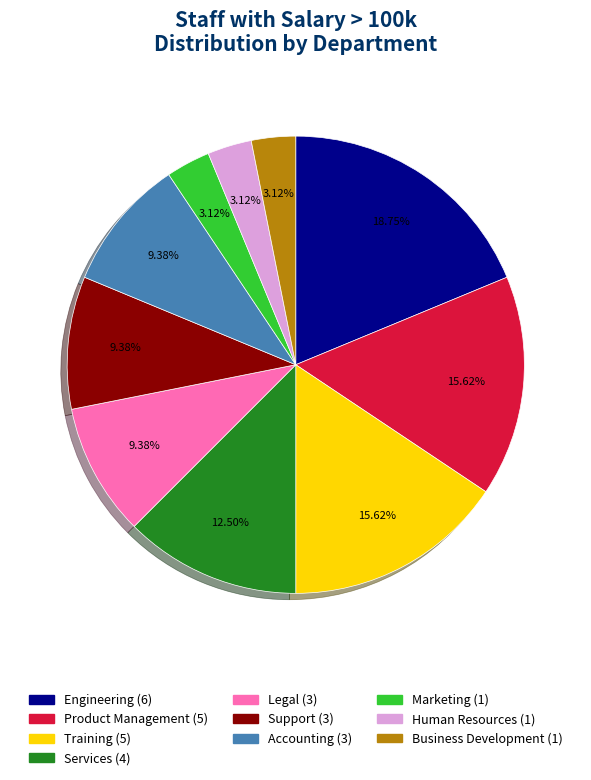

Combined, do Human Resources and Engineering account for over 50%?

No